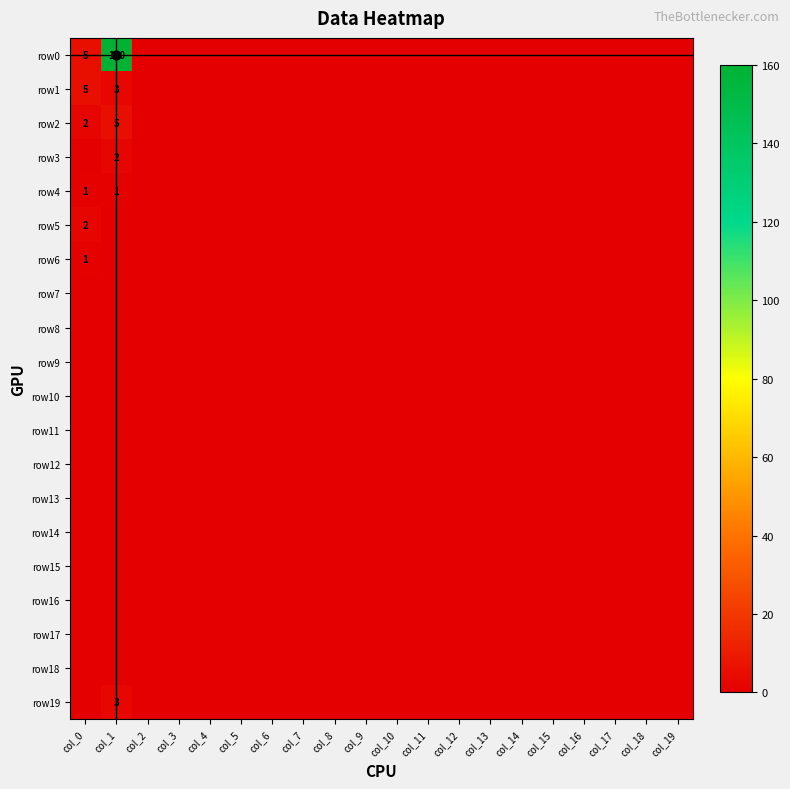

What is the greatest value displayed?

160